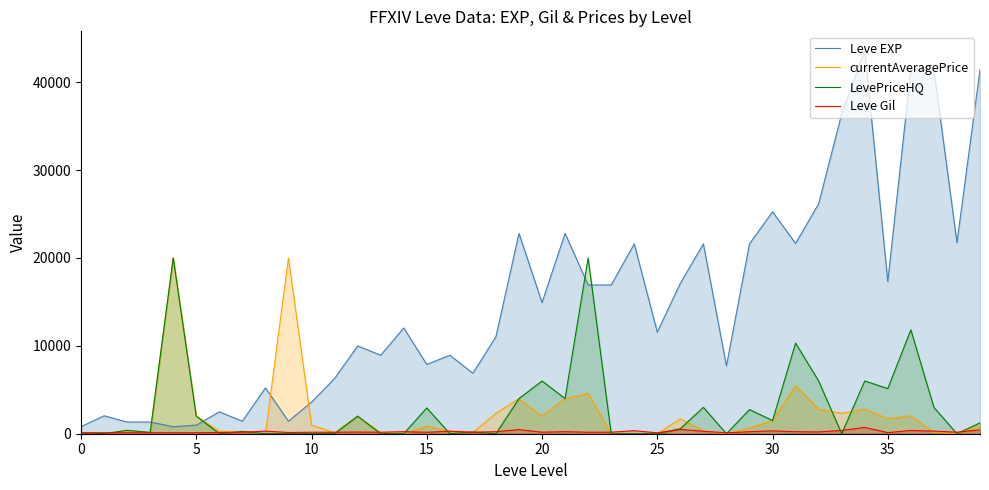

At which label is Leve EXP closest to 22200?

38